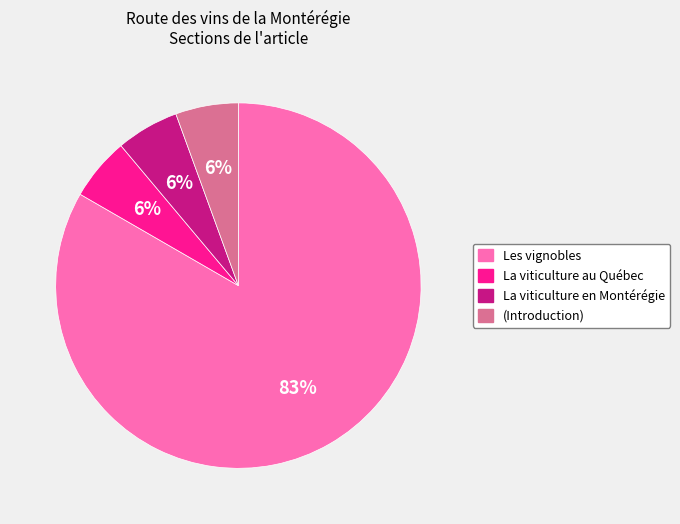

Between Les vignobles and La viticulture au Québec, which is larger?

Les vignobles